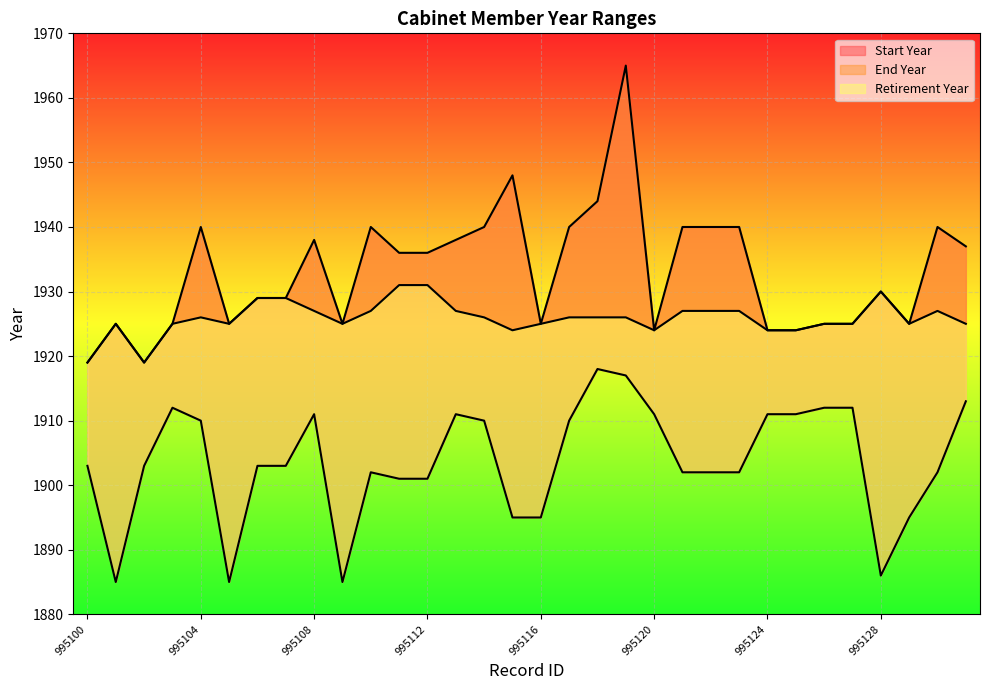

Where does the Retirement Year series first go above 1936?

995104